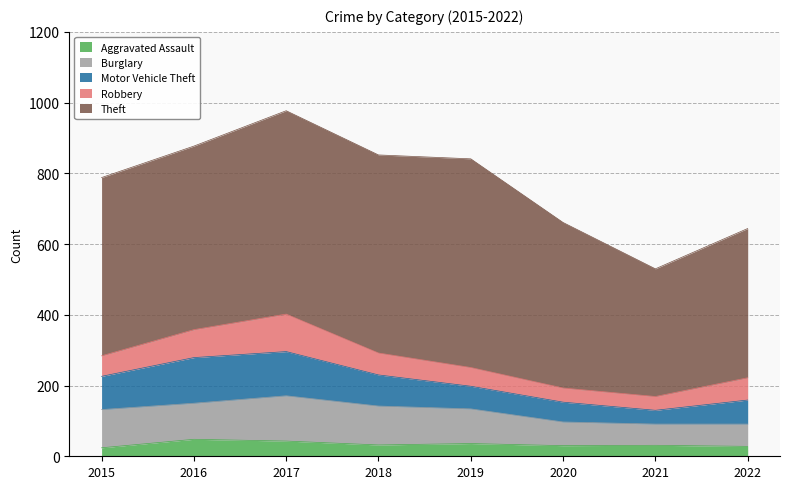

Between 2016 and 2015, which is larger?

2016